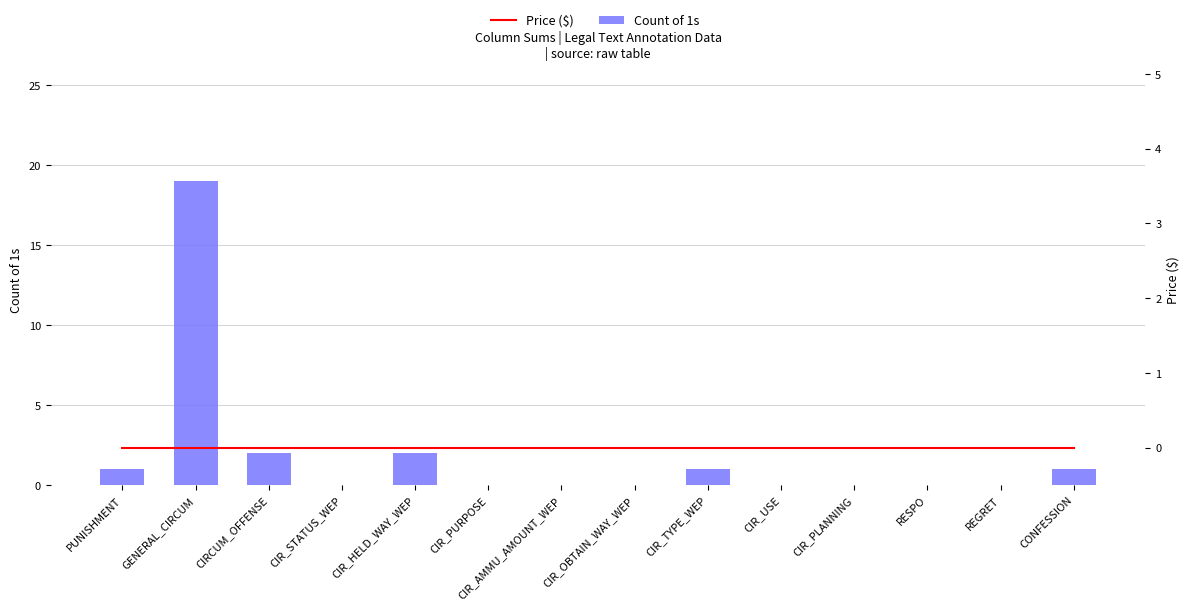

Rank the series by their maximum value, from lowest to highest.

Price ($), Count of 1s